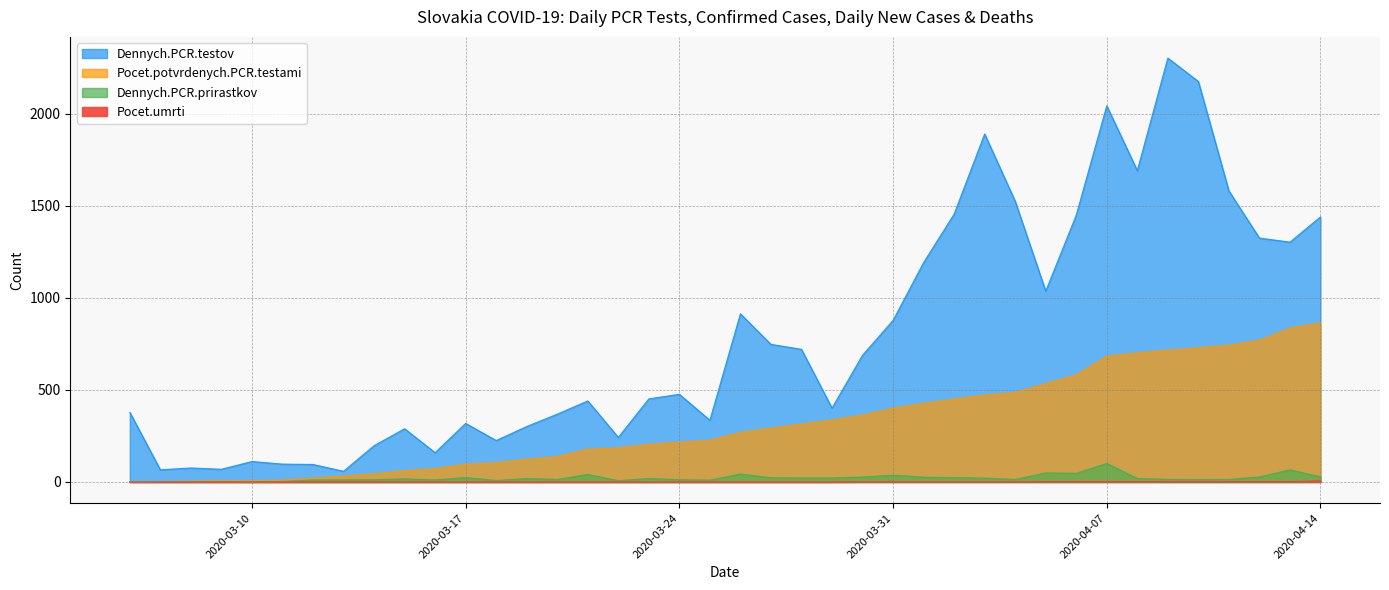

At which category is the sum across all series the highest?

2020-04-09